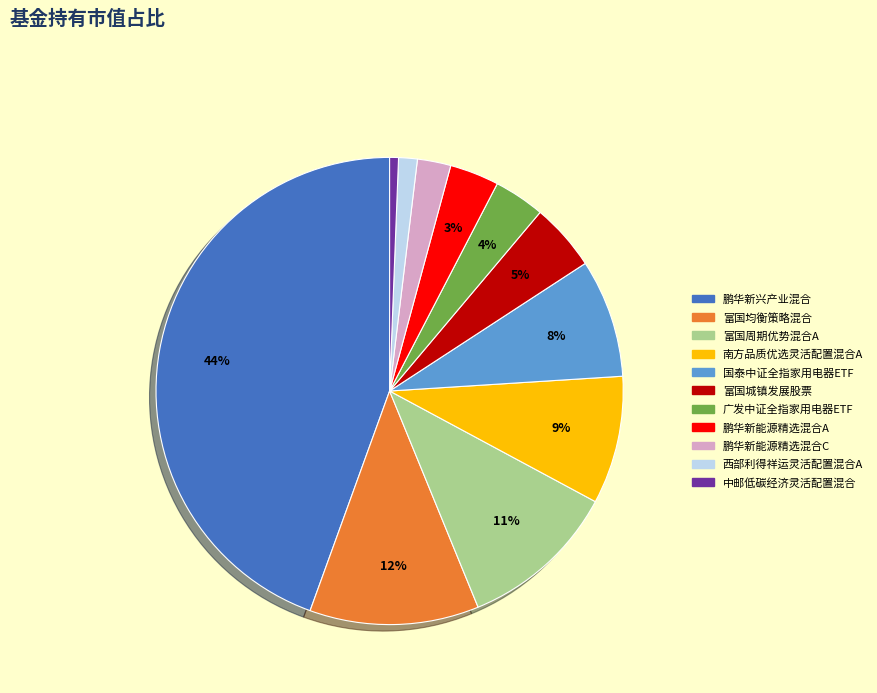

What is the largest slice in the pie chart?

鹏华新兴产业混合